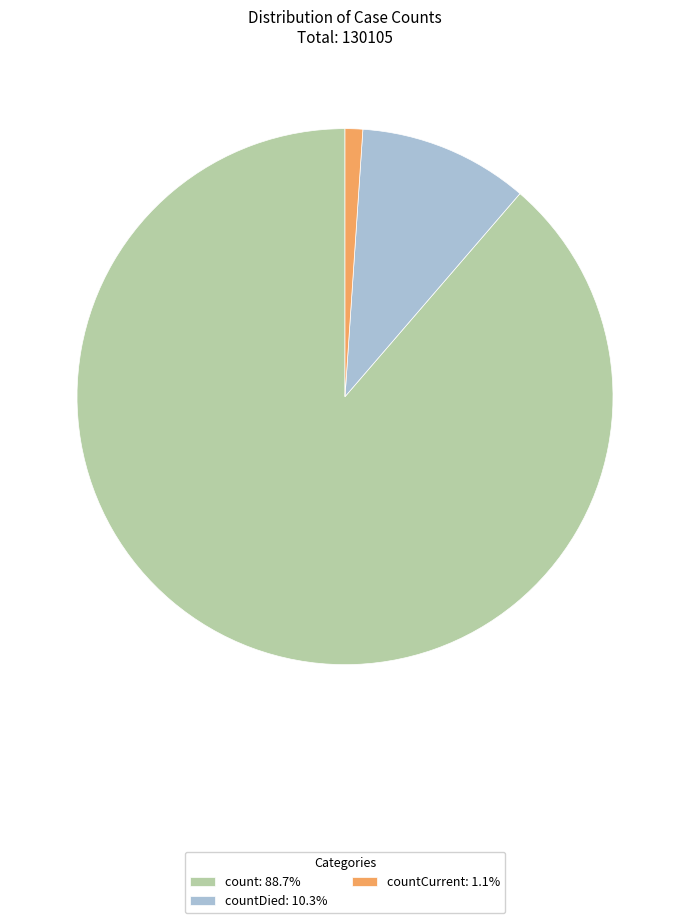

Approximately how many times larger is the value at count: 88.7% compared to countDied: 10.3%?

8.6